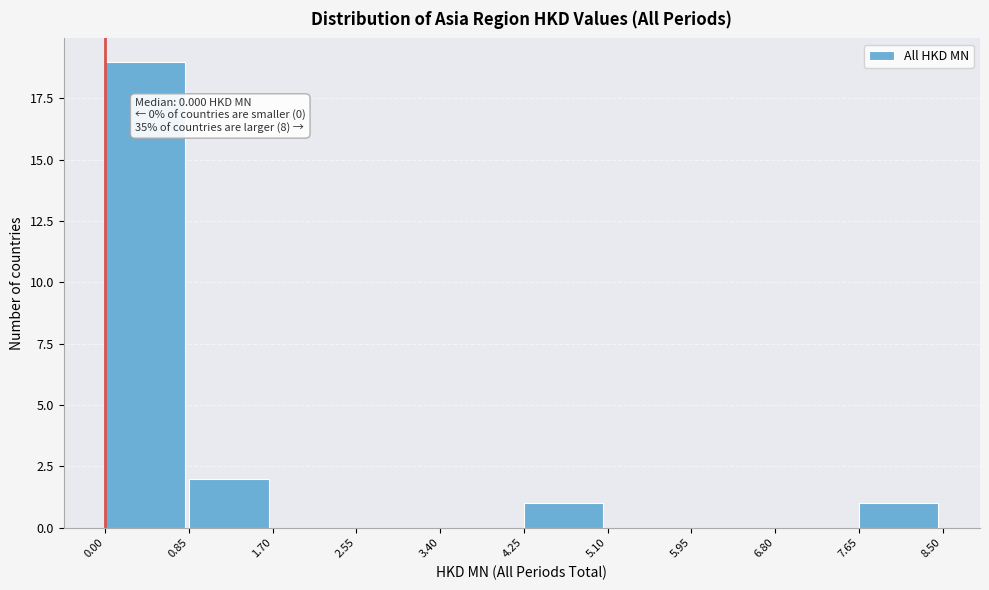

Over which range of the x-axis is the bar tallest?

0.00 to 0.85